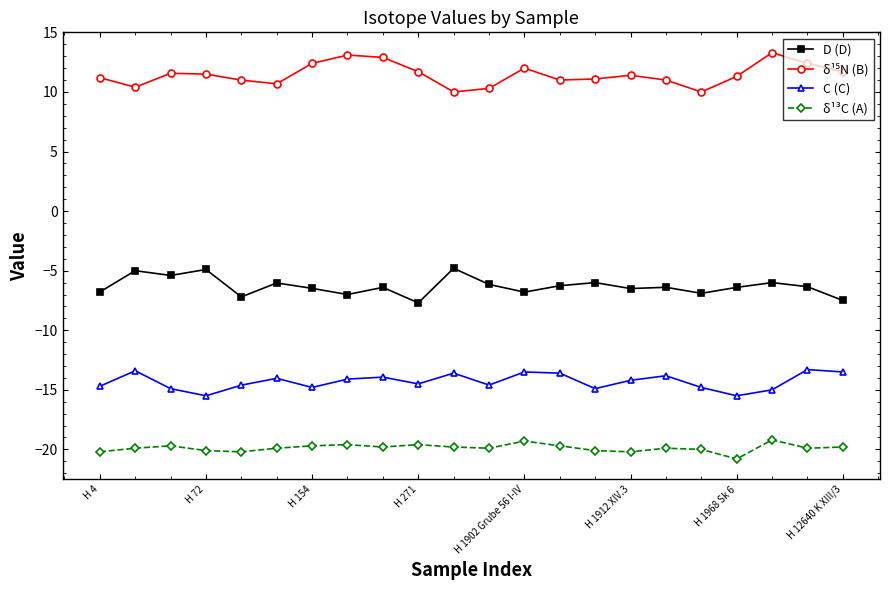

True or false: δ¹³C (A) and C (C) cross at least once.

False